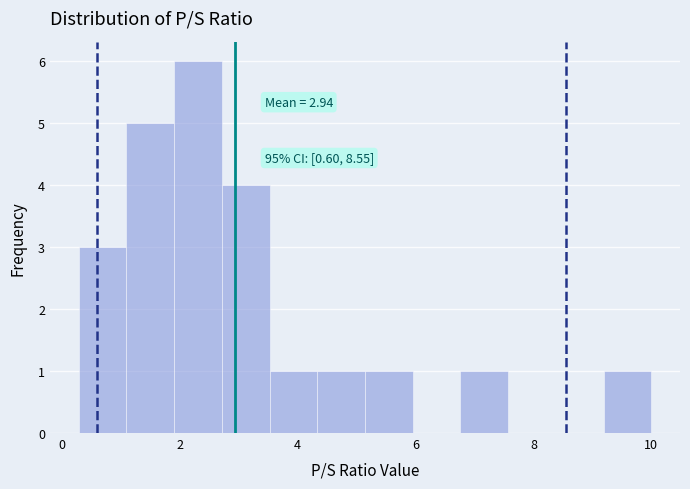

Over which range of the x-axis is the bar tallest?

2.0 to 2.8